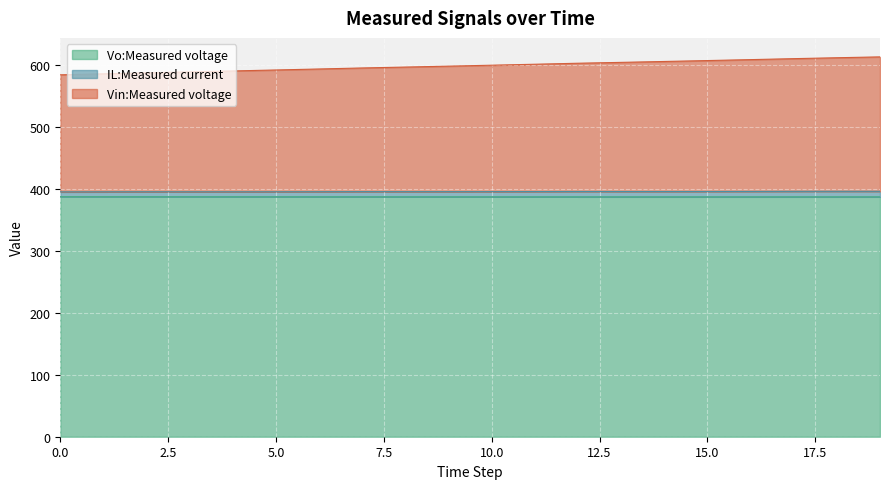

What is the value of the IL:Measured current point at the 16th from the left?

396.3